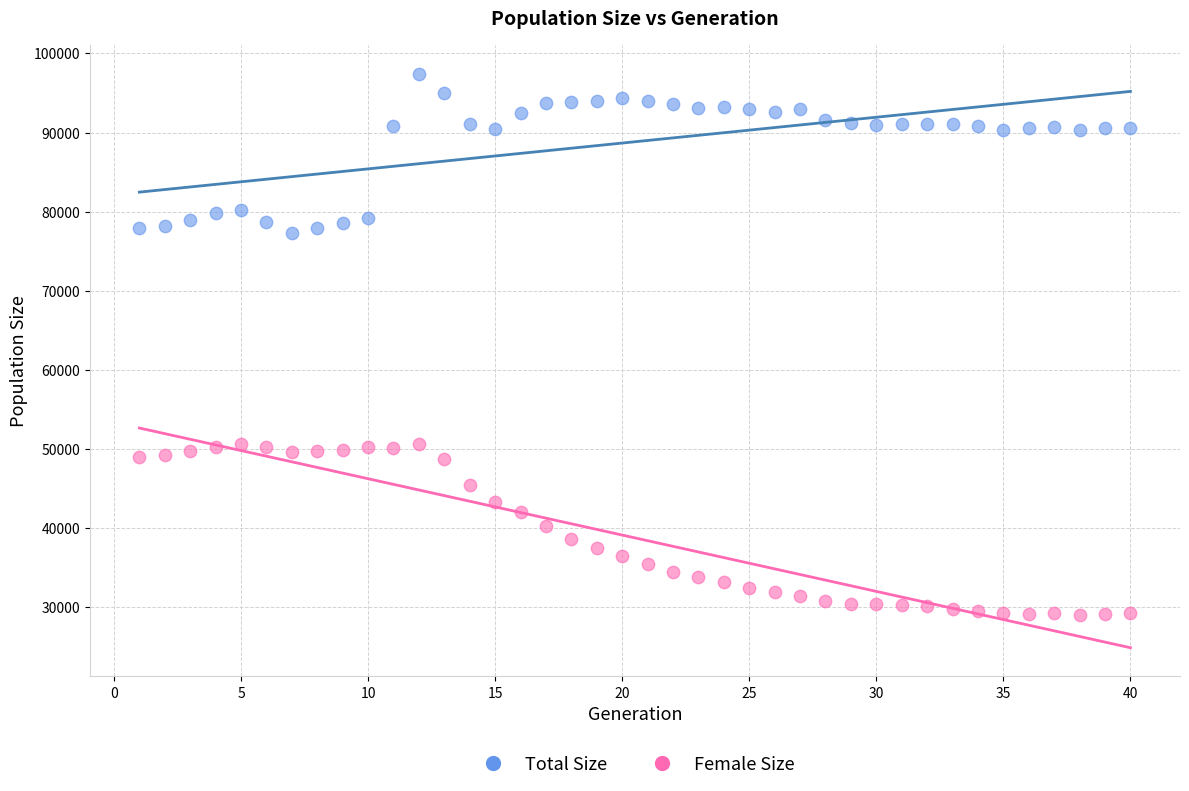

Which series contains the lowest Y value?

Female Size